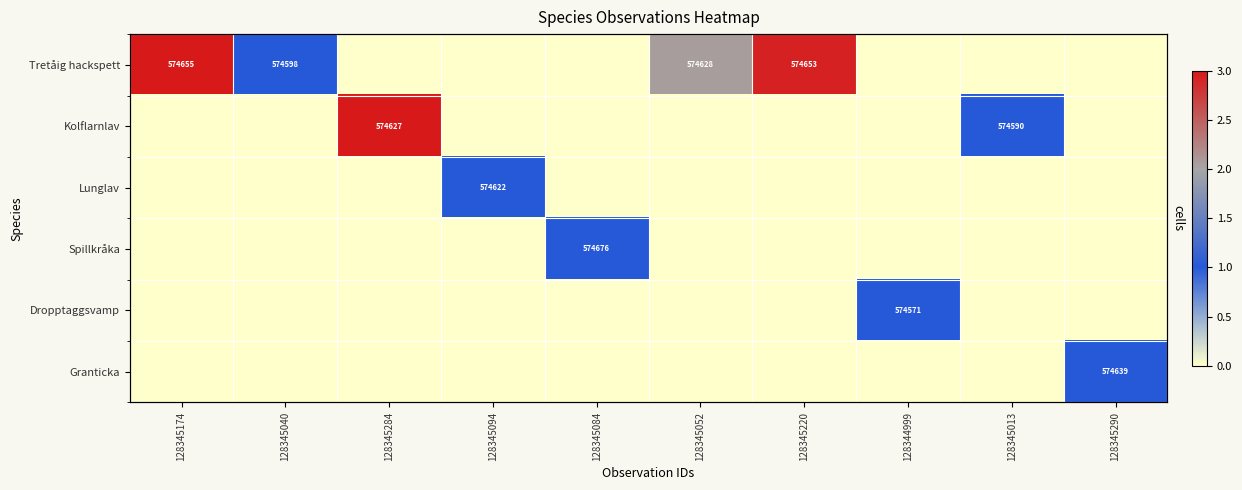

At which category is the sum across all series the highest?

128345174